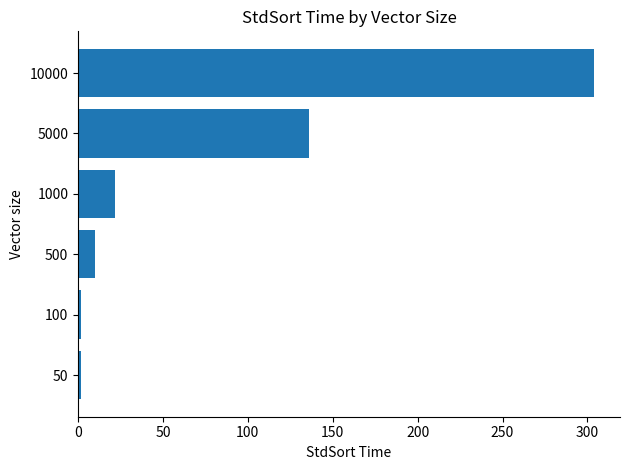

Reading top to bottom, what are all the values shown in this chart?

10000=304	5000=136	1000=22	500=10	100=2	50=2